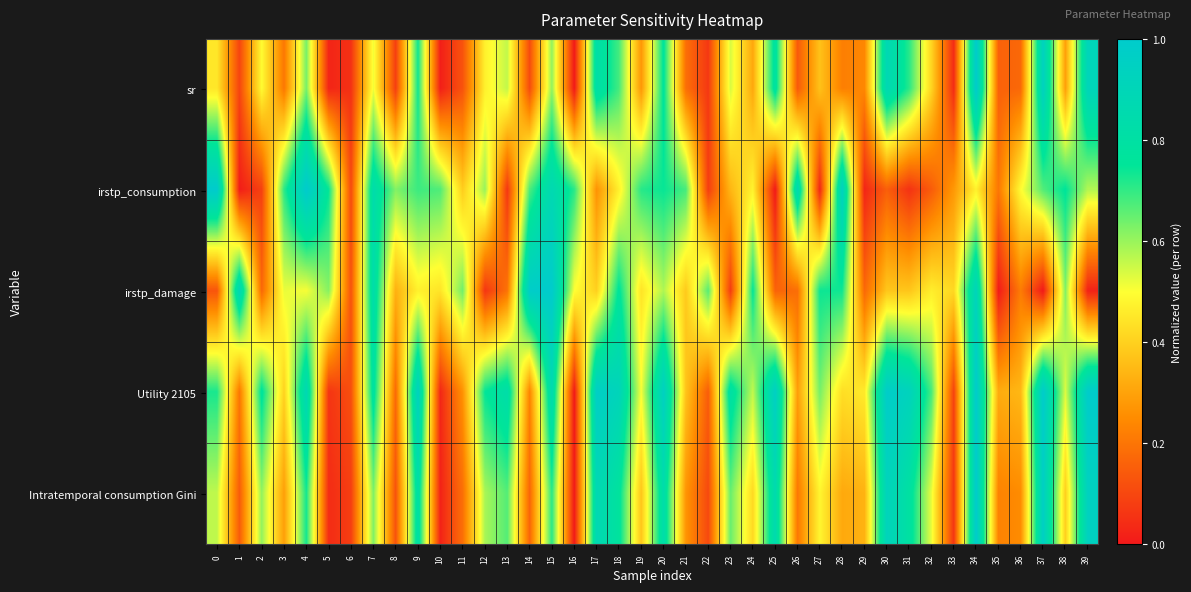

At 5, list the series in order from smallest to largest.

sr, Intratemporal consumption Gini, Utility 2105, irstp_damage, irstp_consumption